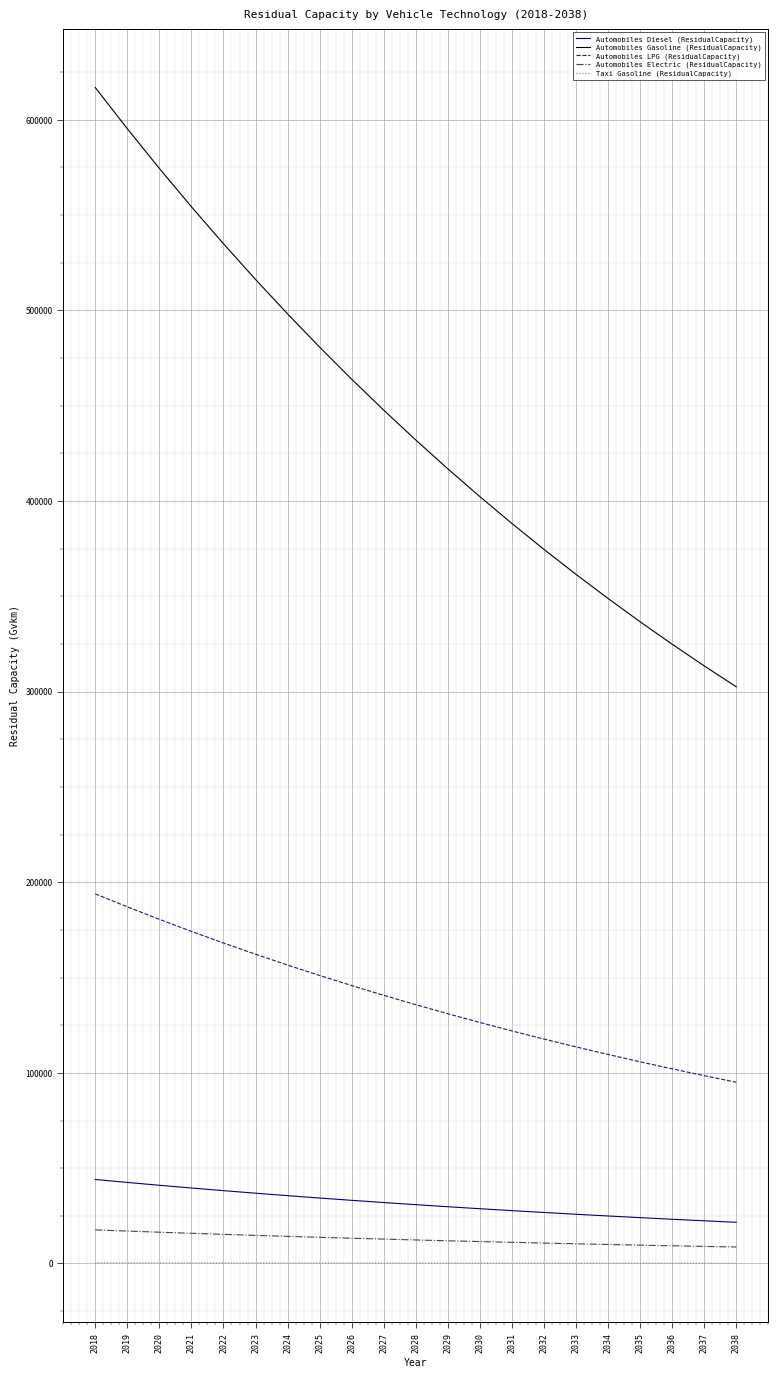

What is the difference between the Automobiles Diesel (ResidualCapacity) values at 2027 and 2020?

9056.8